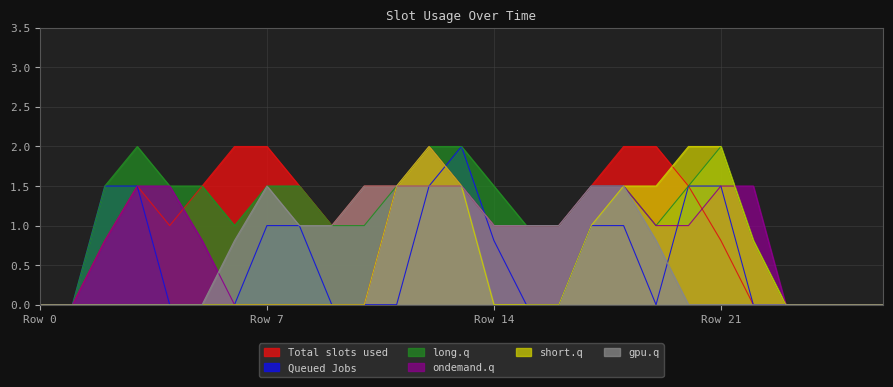

What is the maximum value shown in the chart?

2.0